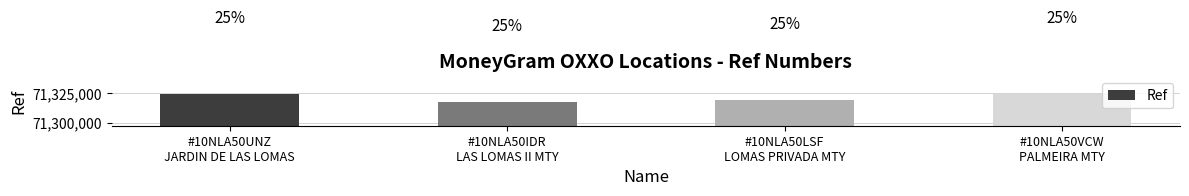

What is the minimum value shown in the chart?

71317337